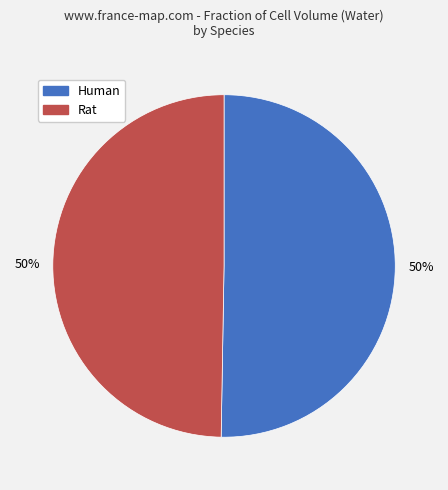

How many segments does this pie chart have?

2